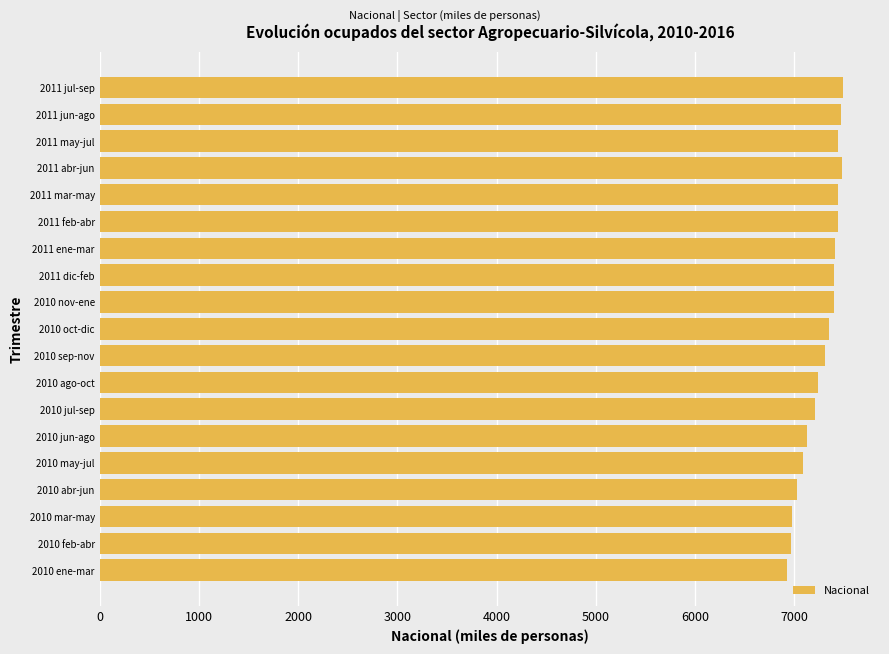

What is the difference between the maximum and minimum values?

563